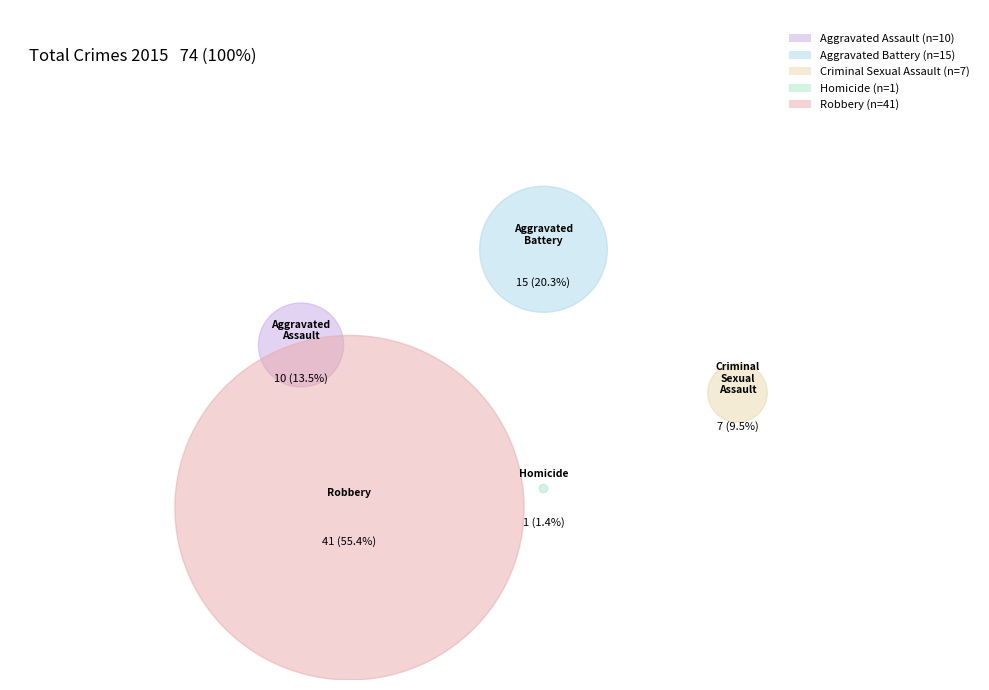

To the nearest percent, what is the difference between the largest and smallest slice percentages?

54%